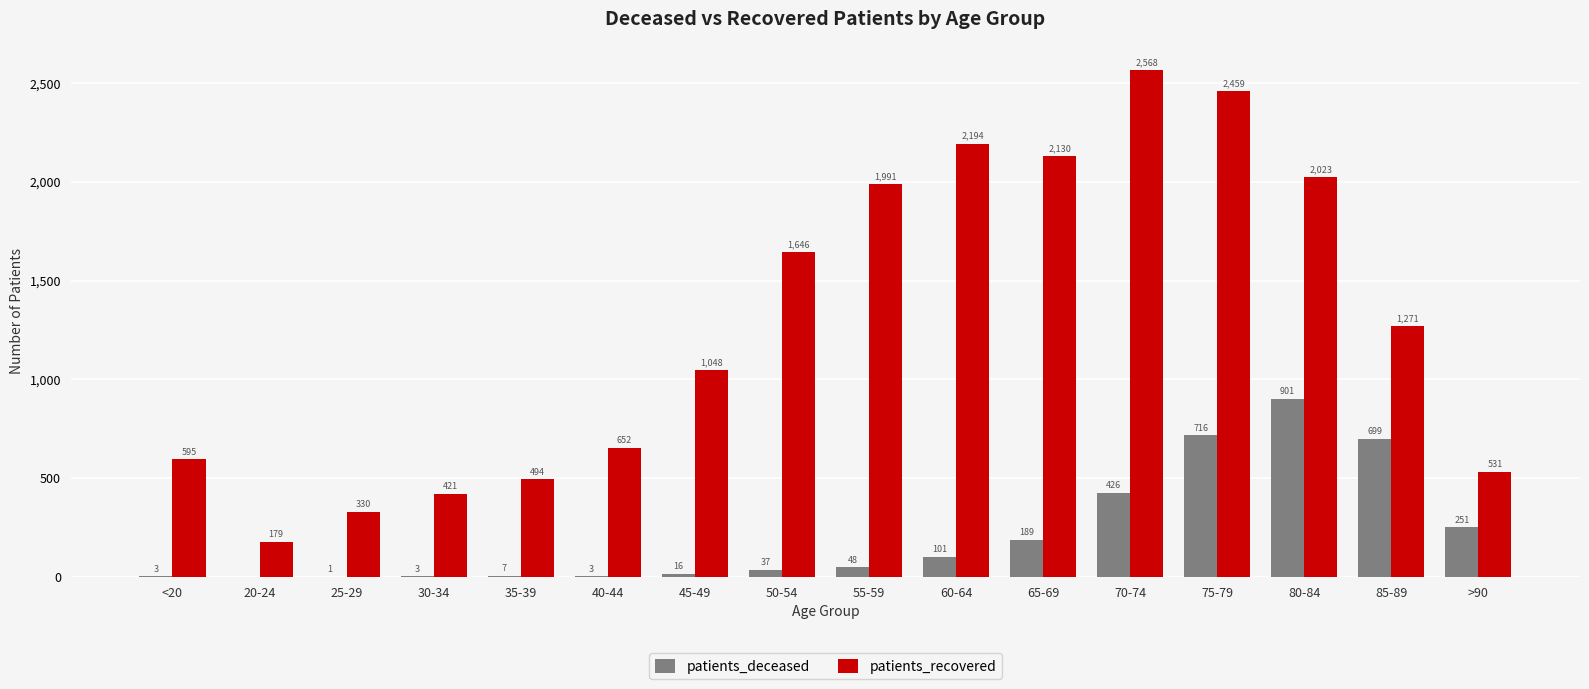

What is the approximate value of patients_deceased at 45-49, to the nearest 10?

20